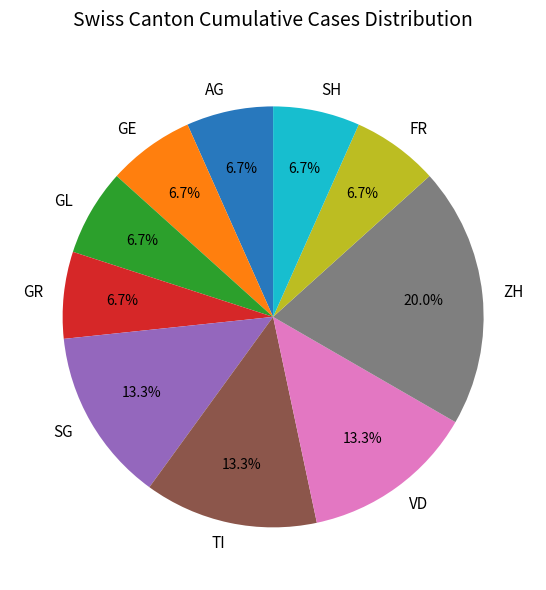

The GR slice represents 7% of the pie. True or false?

True